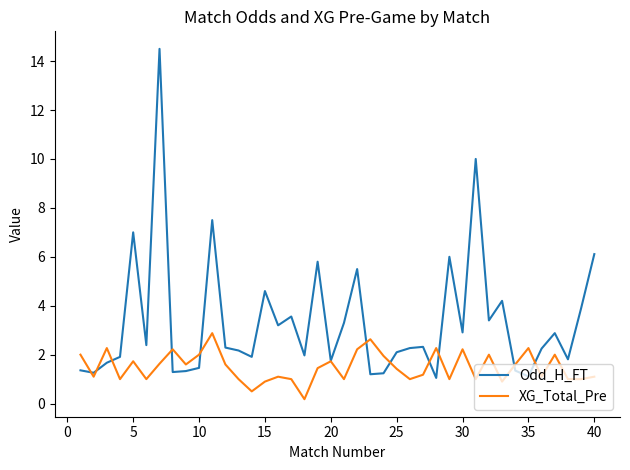

Which series has the widest spread of values?

Odd_H_FT